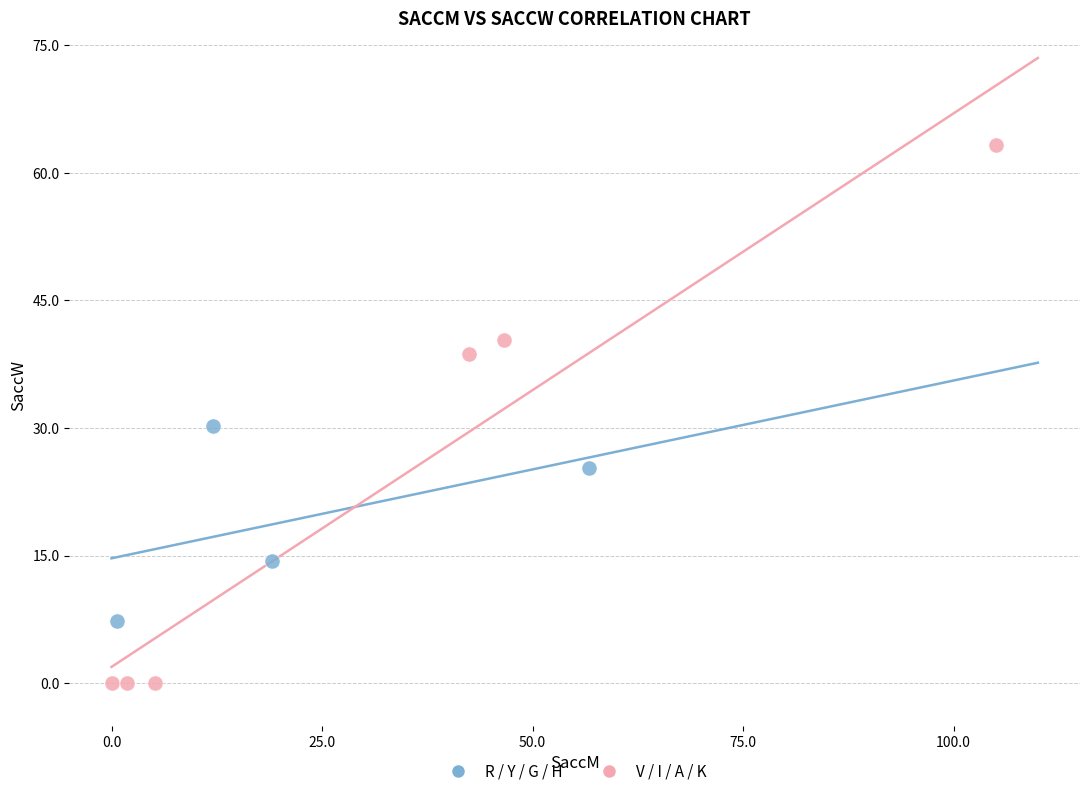

Which series reaches the maximum Y coordinate?

V / I / A / K